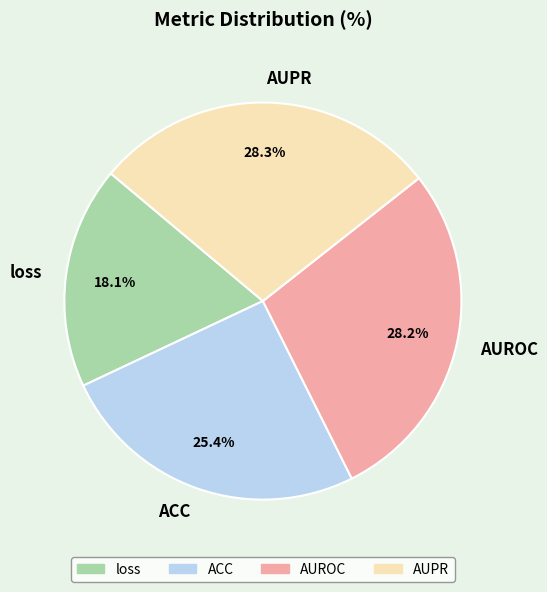

Do AUPR and ACC together represent more than half of the pie?

Yes